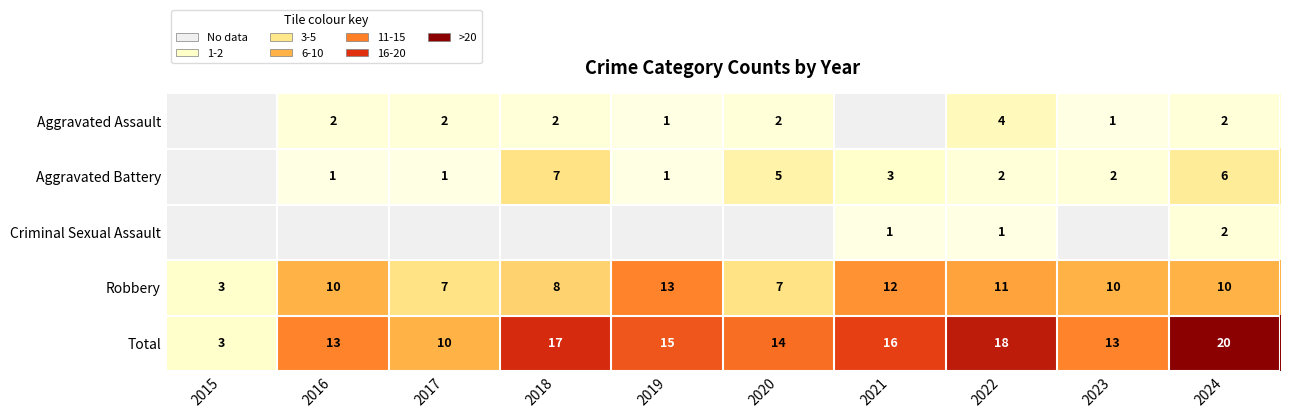

The Aggravated Assault series shows 1 at 2019. True or false?

True